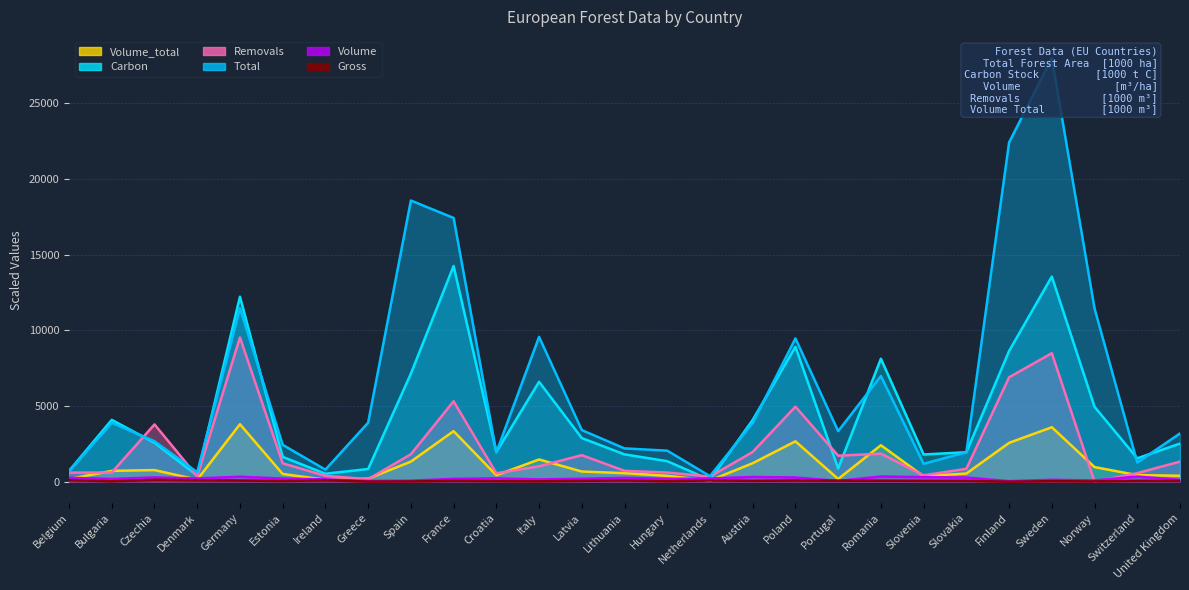

What is the average value of the Removals series?

2142.9